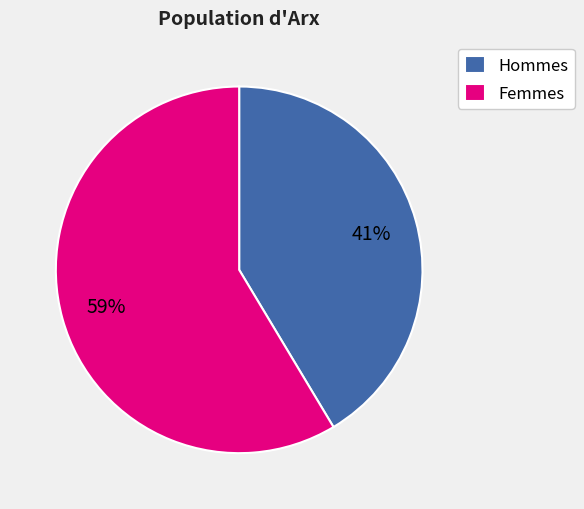

Approximately how many times larger is the value at Hommes compared to Femmes?

0.7